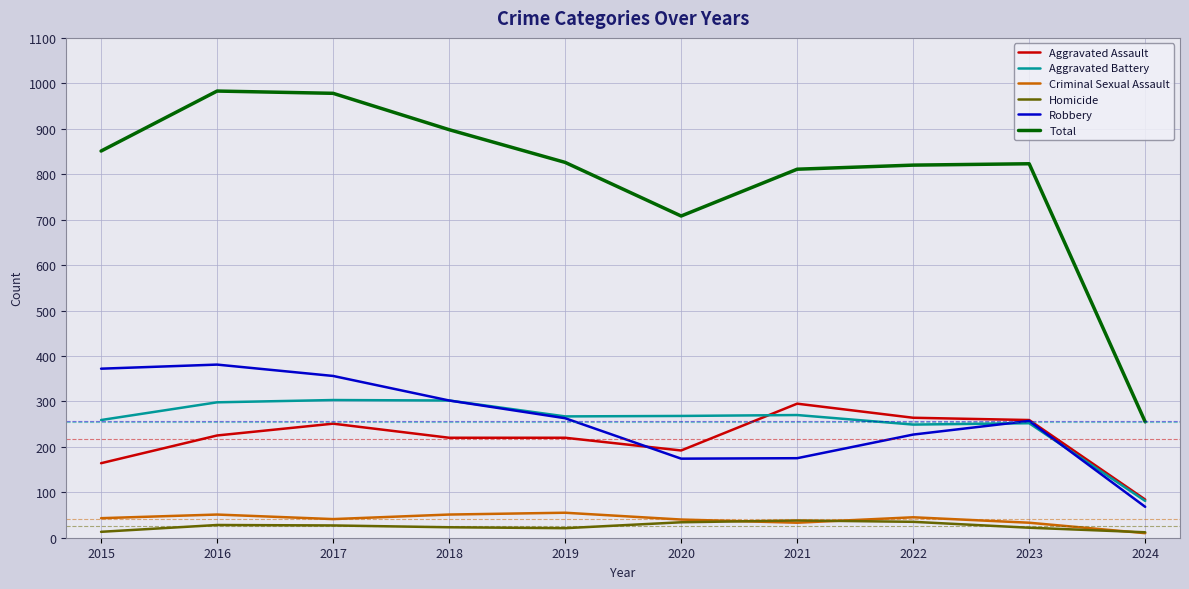

At how many categories does at least one series exceed 62?

10